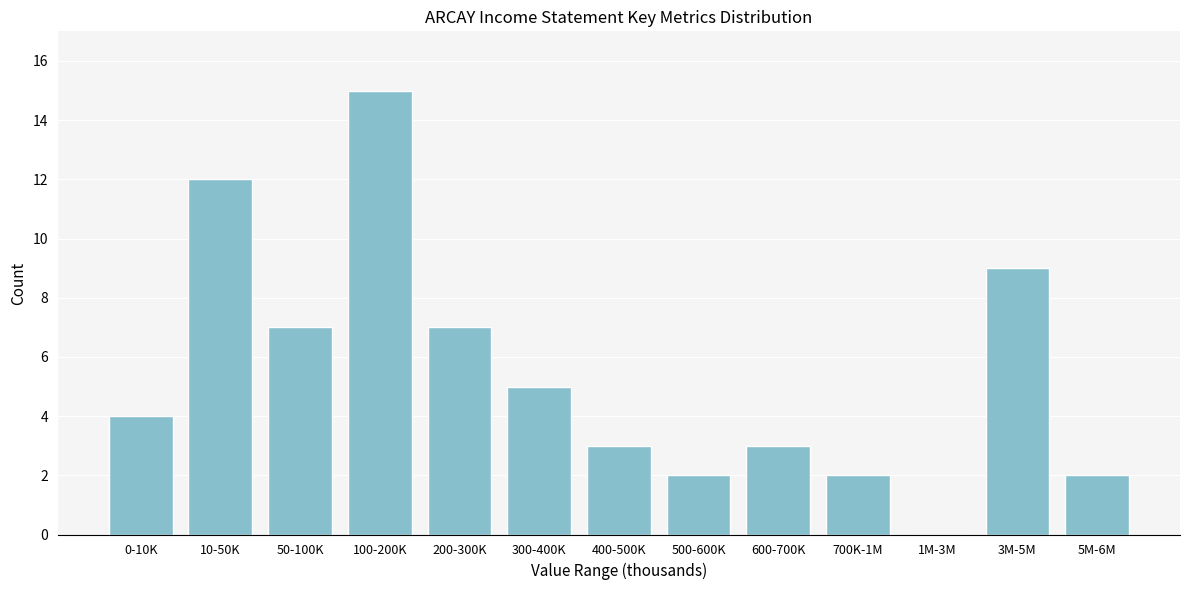

Reading left to right, what are all the values shown in this chart?

0-10K=4	10-50K=12	50-100K=7	100-200K=15	200-300K=7	300-400K=5	400-500K=3	500-600K=2	600-700K=3	700K-1M=2	1M-3M=0	3M-5M=9	5M-6M=2